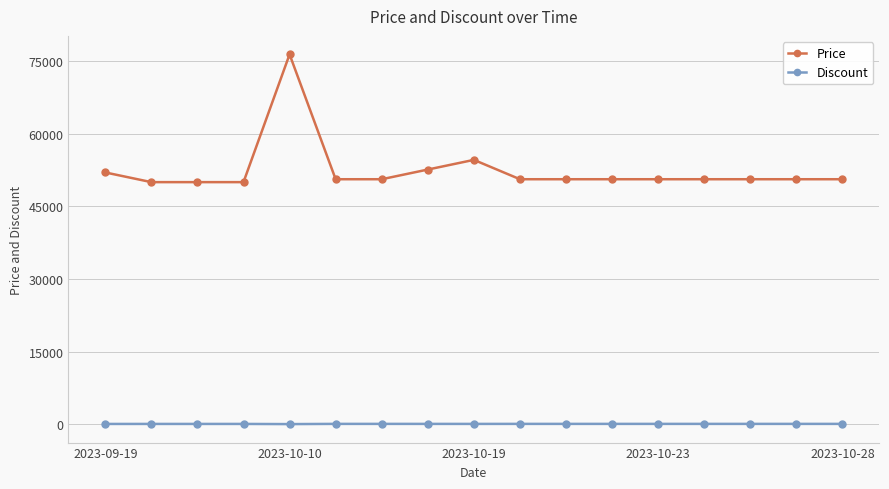

What is the average value of the Discount series?

39